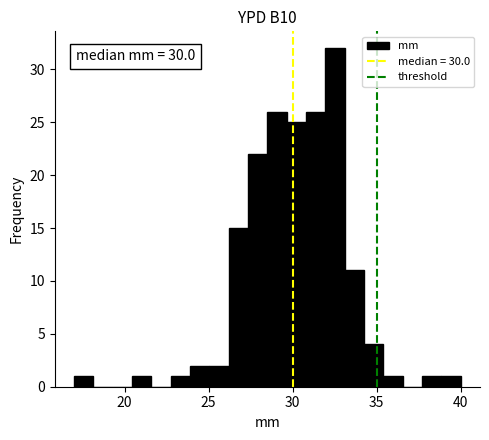

Read against the x-axis, roughly where is the centre of the tallest bar?

32.5